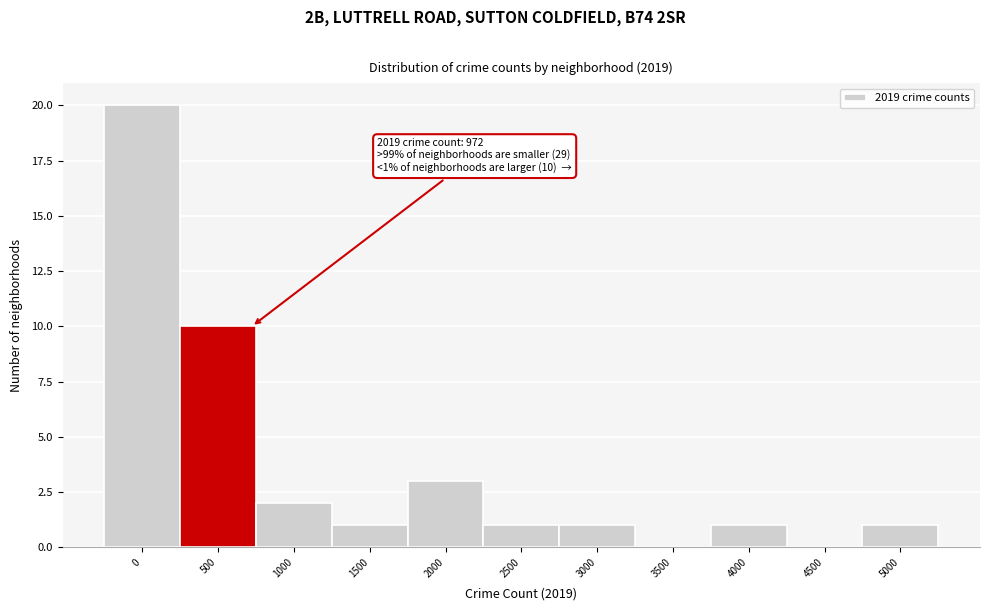

Reading left to right, extract all data points from this chart.

0=20	500=10	1000=2	1500=1	2000=3	2500=1	3000=1	3500=0	4000=1	4500=0	5000=1